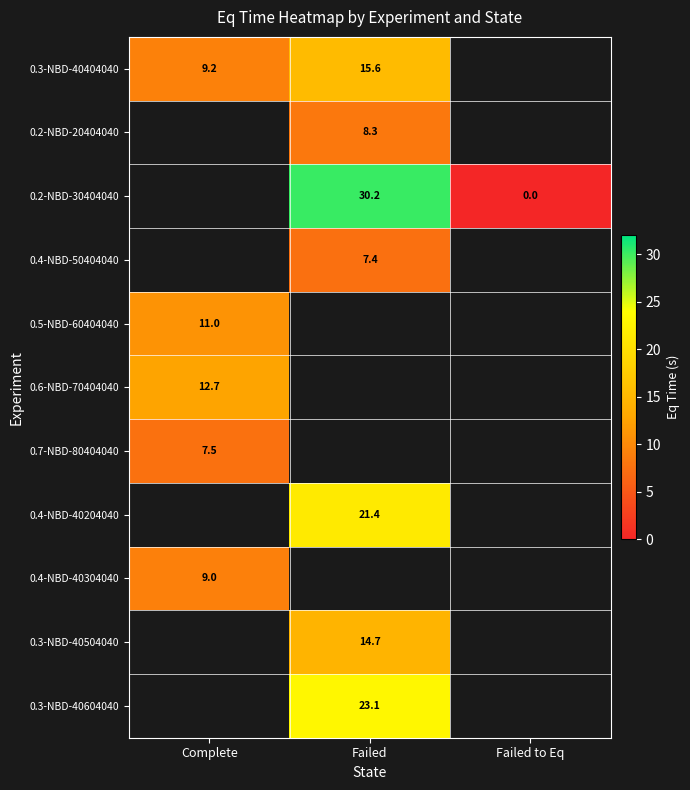

Which series changed the most between Failed and Failed to Eq?

0.2-NBD-30404040